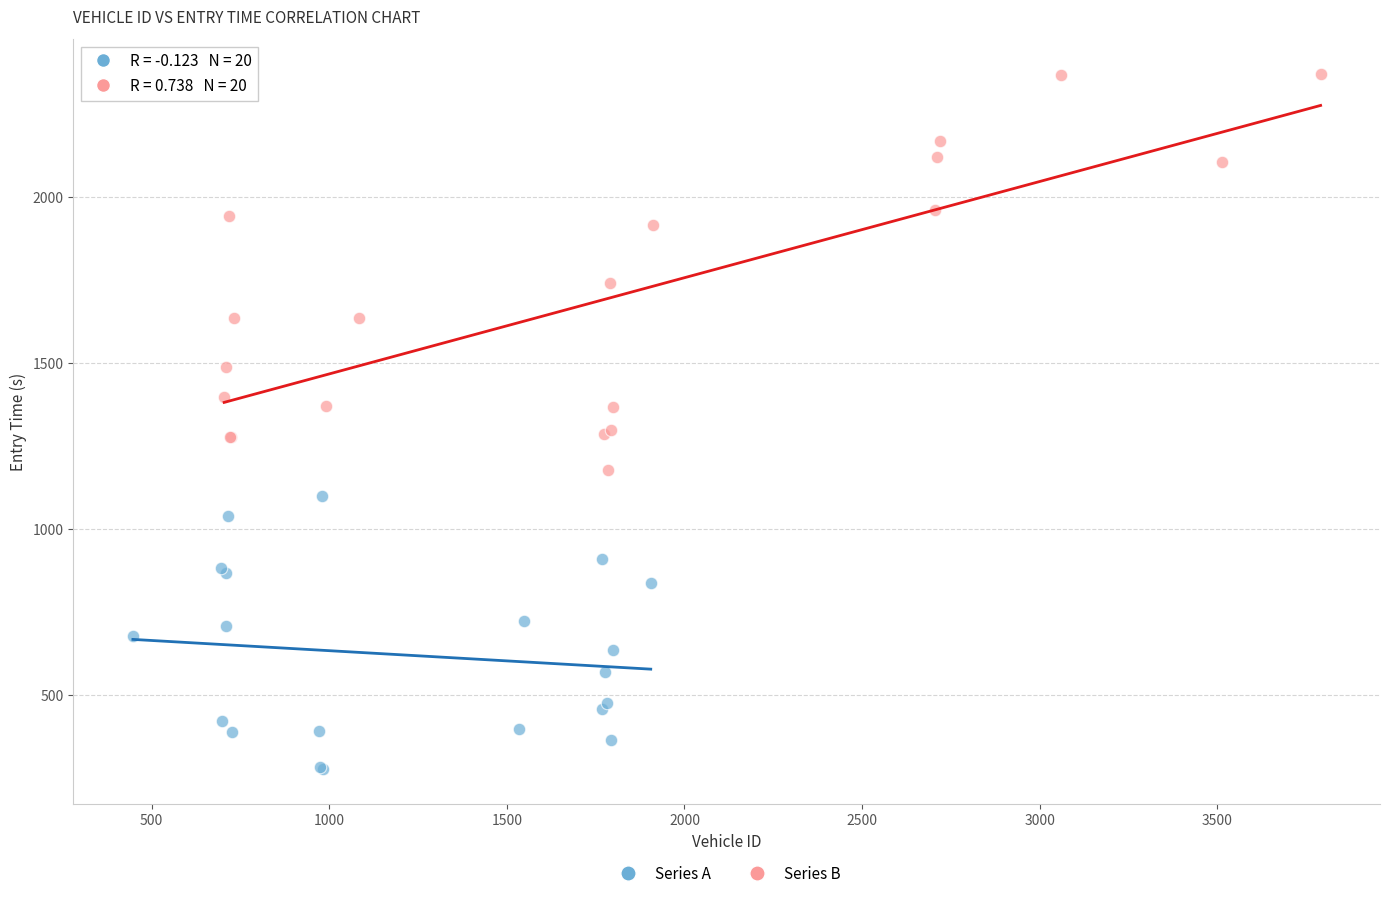

Which series reaches the maximum Y coordinate?

Series B